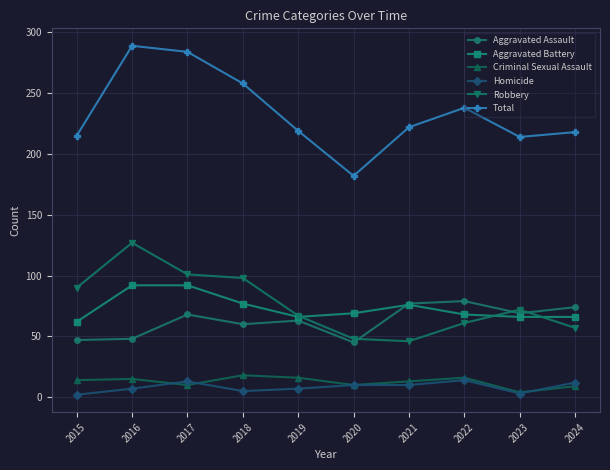

At which label is Aggravated Assault closest to 62?

2019